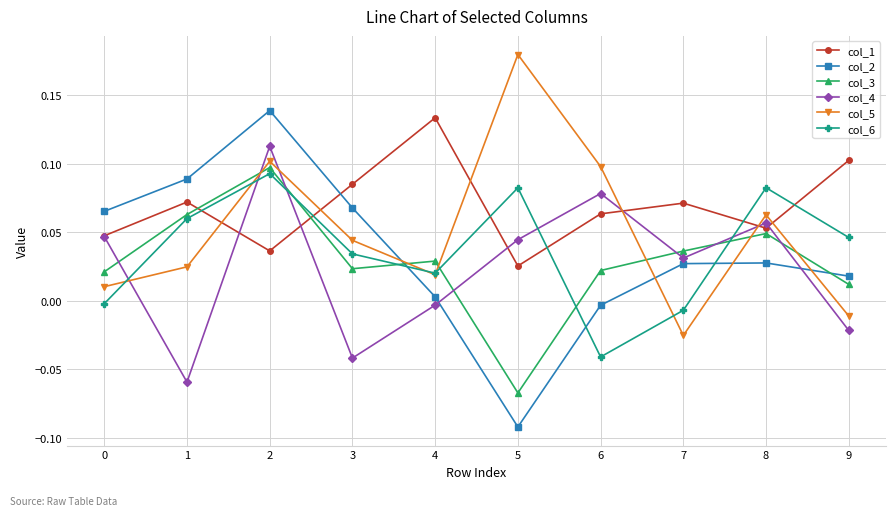

At which label does col_6 reach its minimum?

6